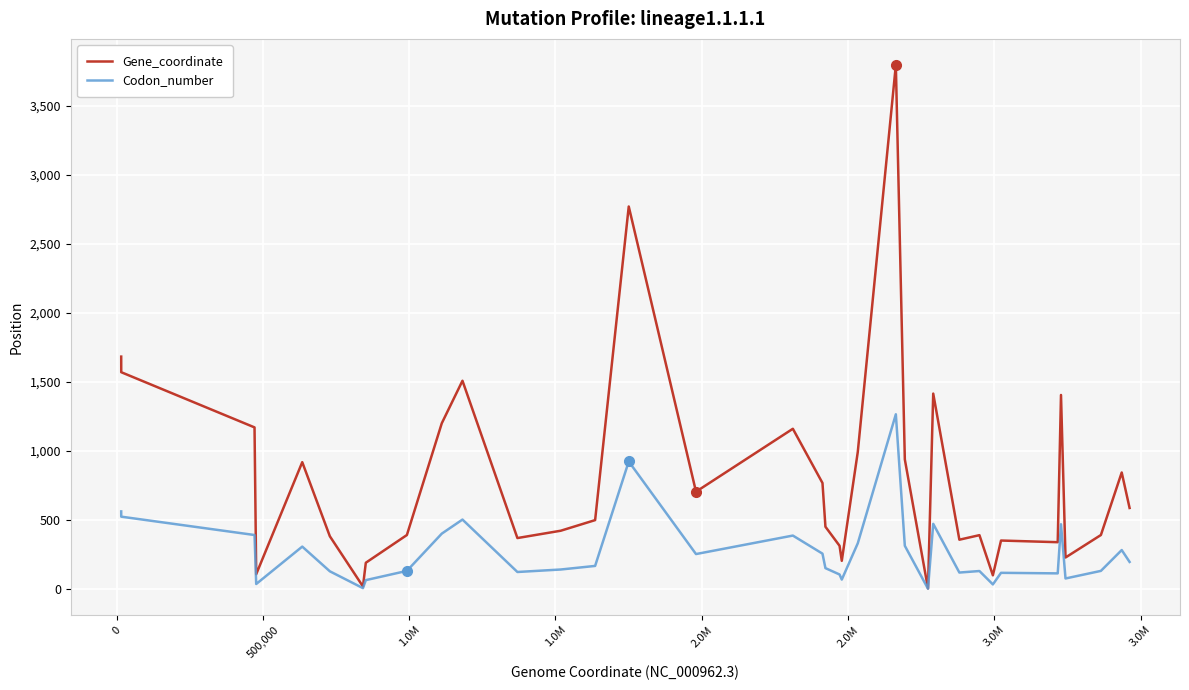

Which series has the largest range (max minus min)?

Gene_coordinate